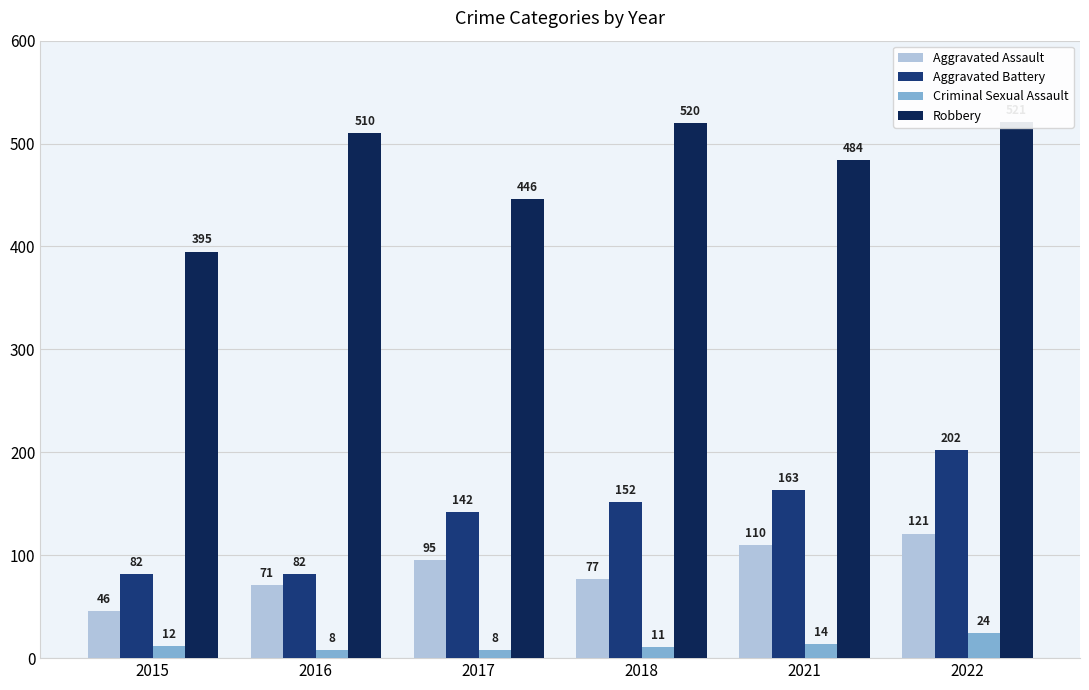

Between 2017 and 2022, which is larger?

2022